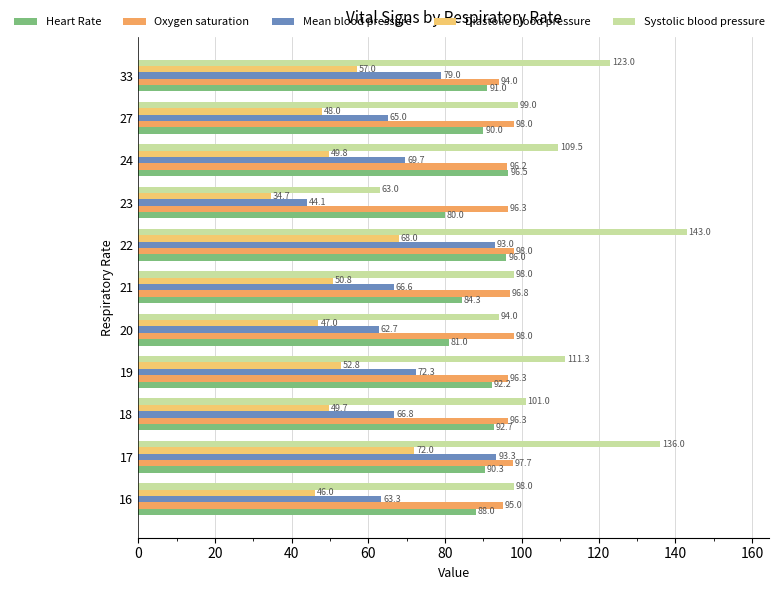

How many series are shown in this chart?

5